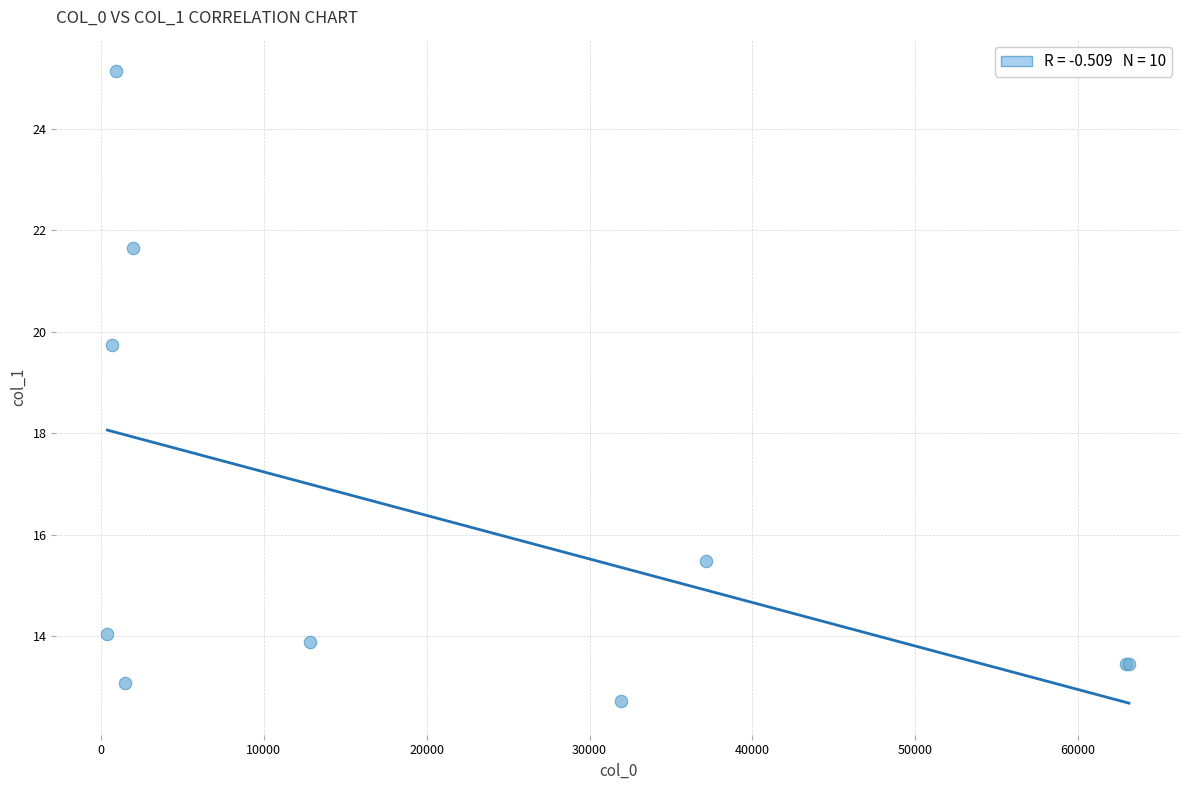

What Y value in the scatter plot is closest to 18?

19.7